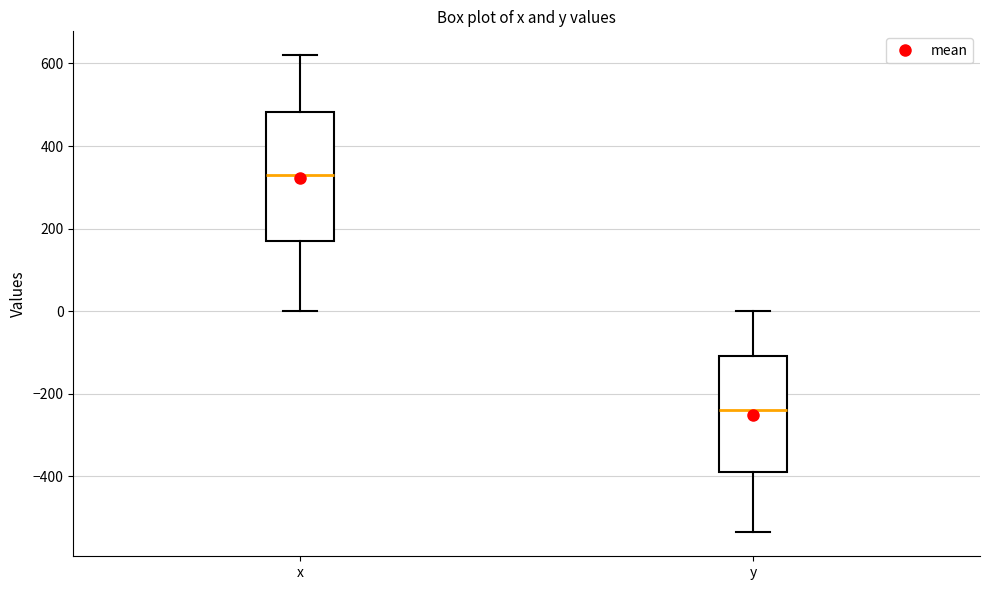

Reading left to right, transcribe this box plot: for each box, give where its median line is, the range the box spans, and where its two whiskers end, as read against the y-axis. The values are not printed on the chart, so give them approximately, as read against the axis.

x: median 340, box 180 to 480, whiskers 0 to 620
y: median -240, box -380 to -100, whiskers -540 to 0